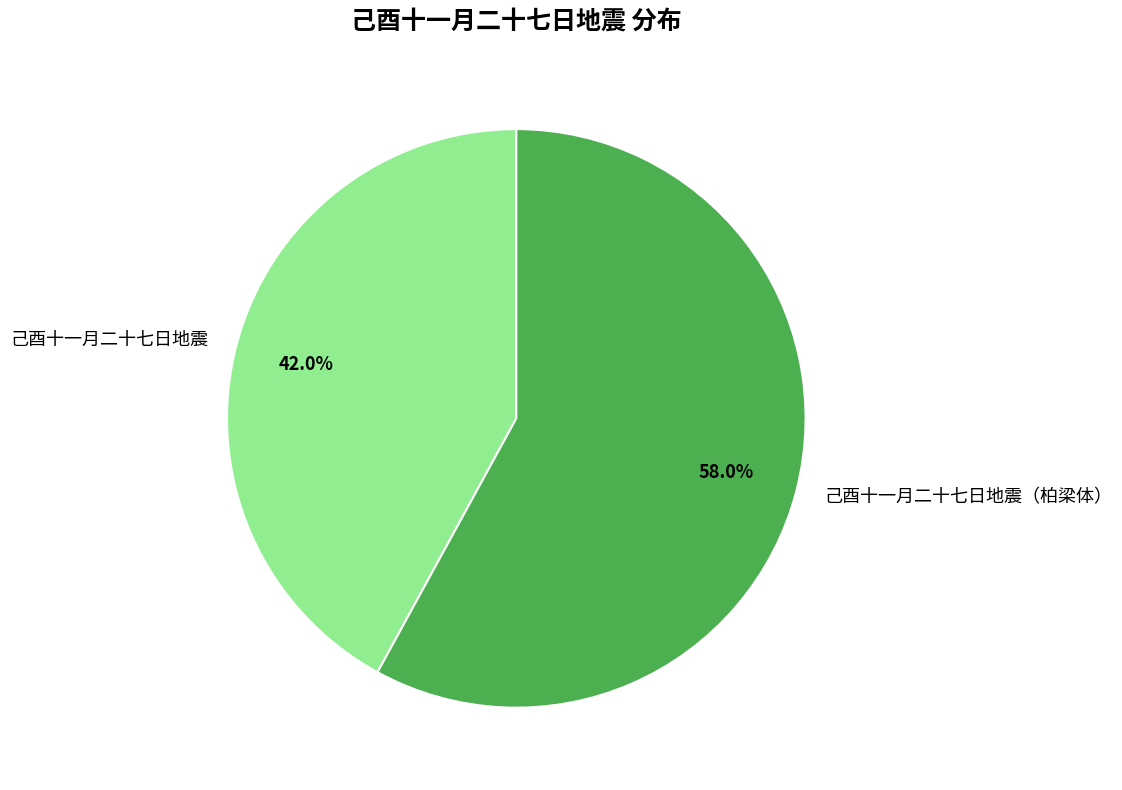

To the nearest percent, what is the average slice percentage?

50%